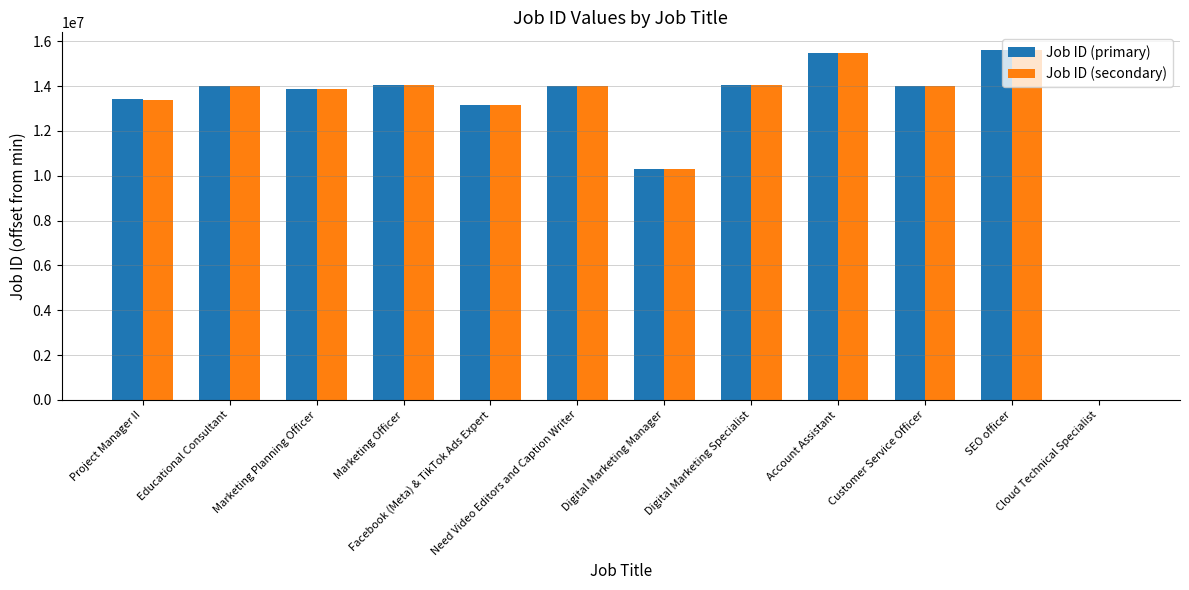

What is the greatest value displayed?

15615428